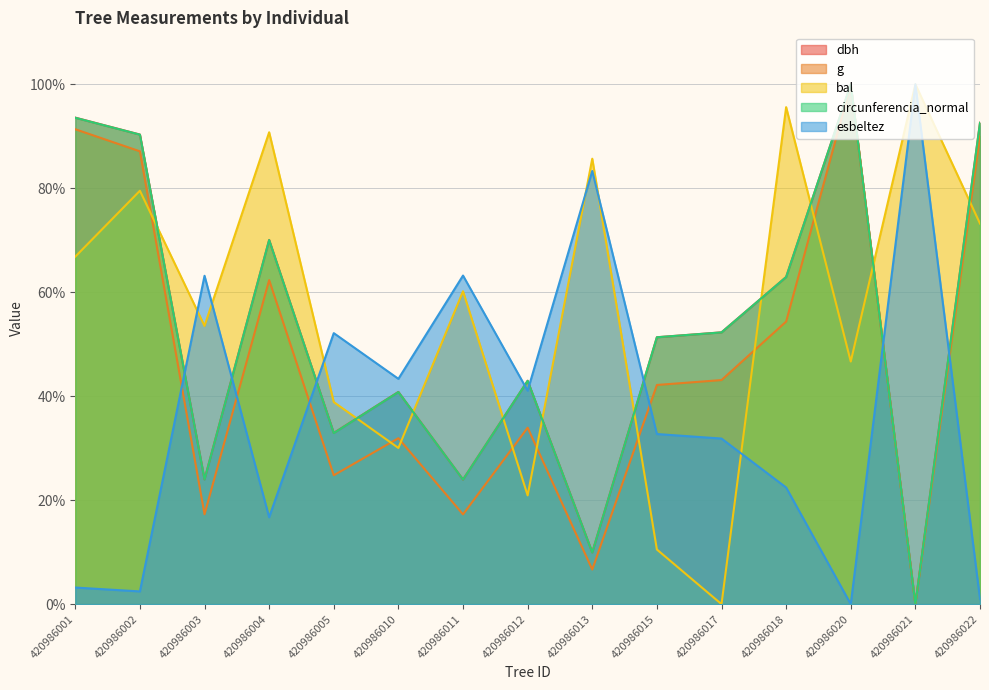

Which series has the largest range (max minus min)?

dbh